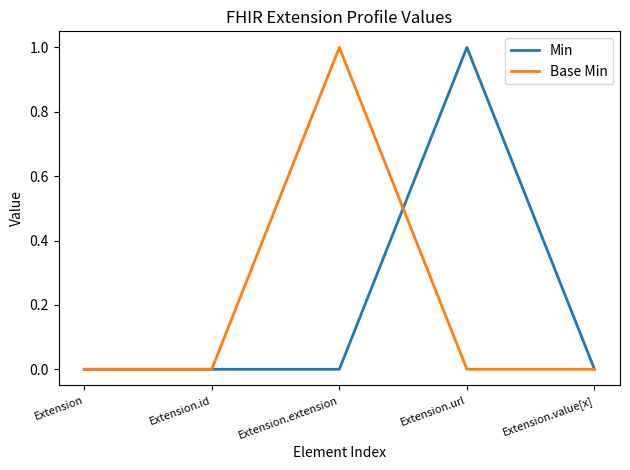

How many lines are shown in the chart?

2